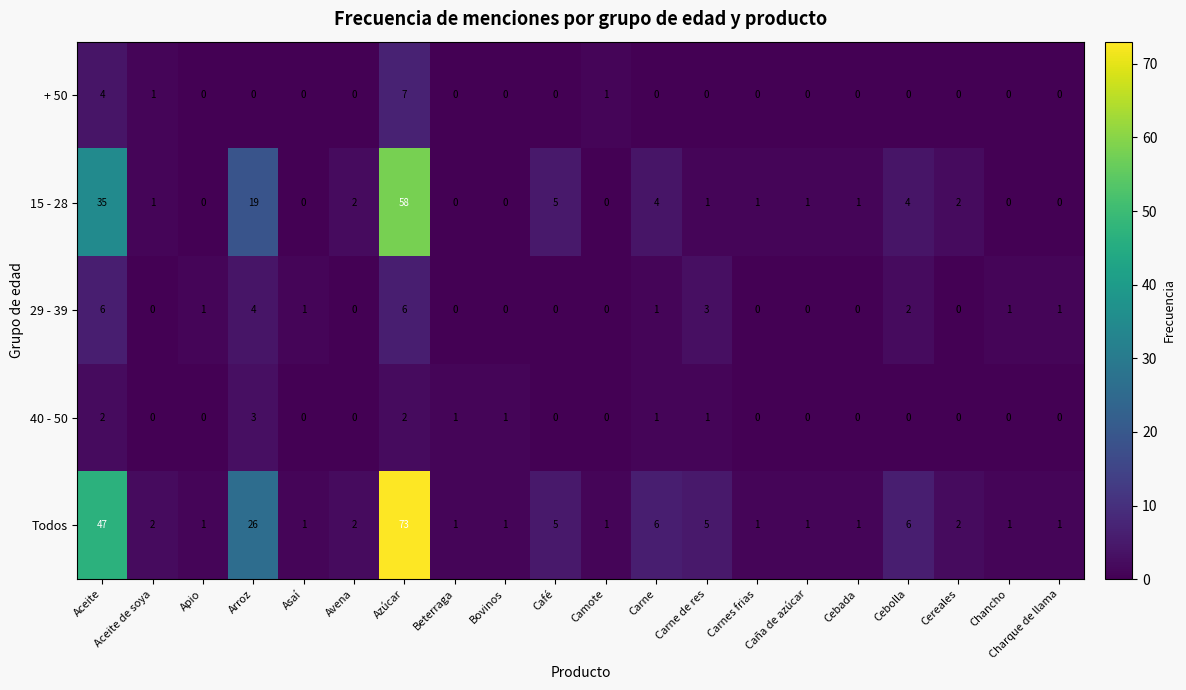

What is the maximum value shown in the chart?

73